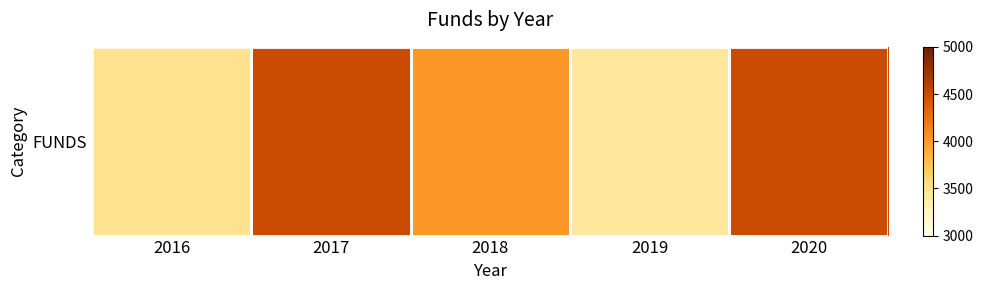

What is the ratio of the value at 2020 to the value at 2017?

1.0